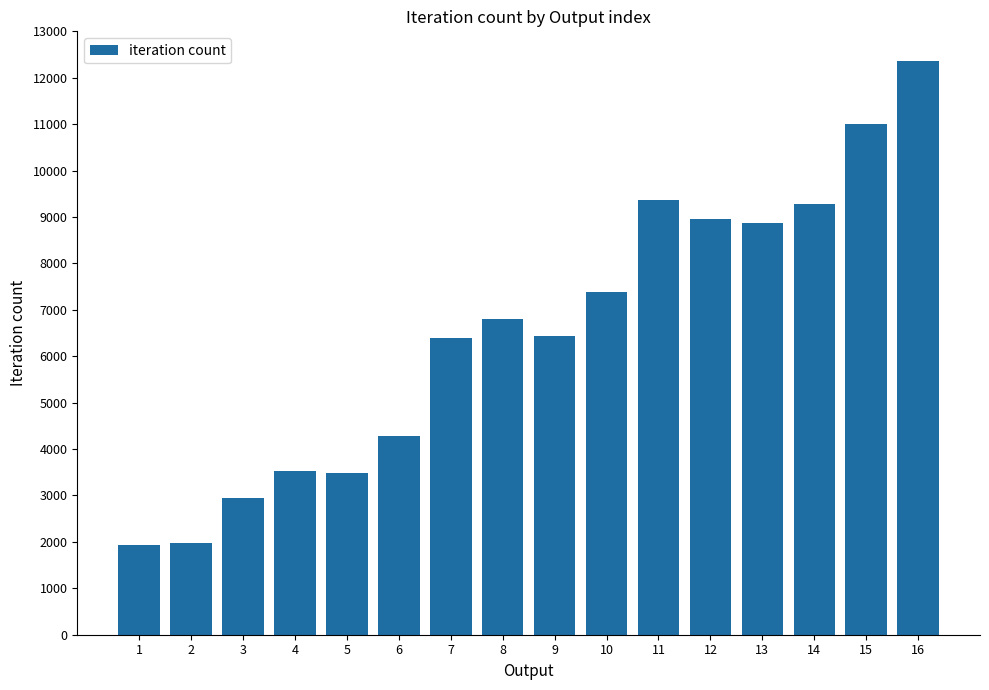

How many bars are there in total?

16